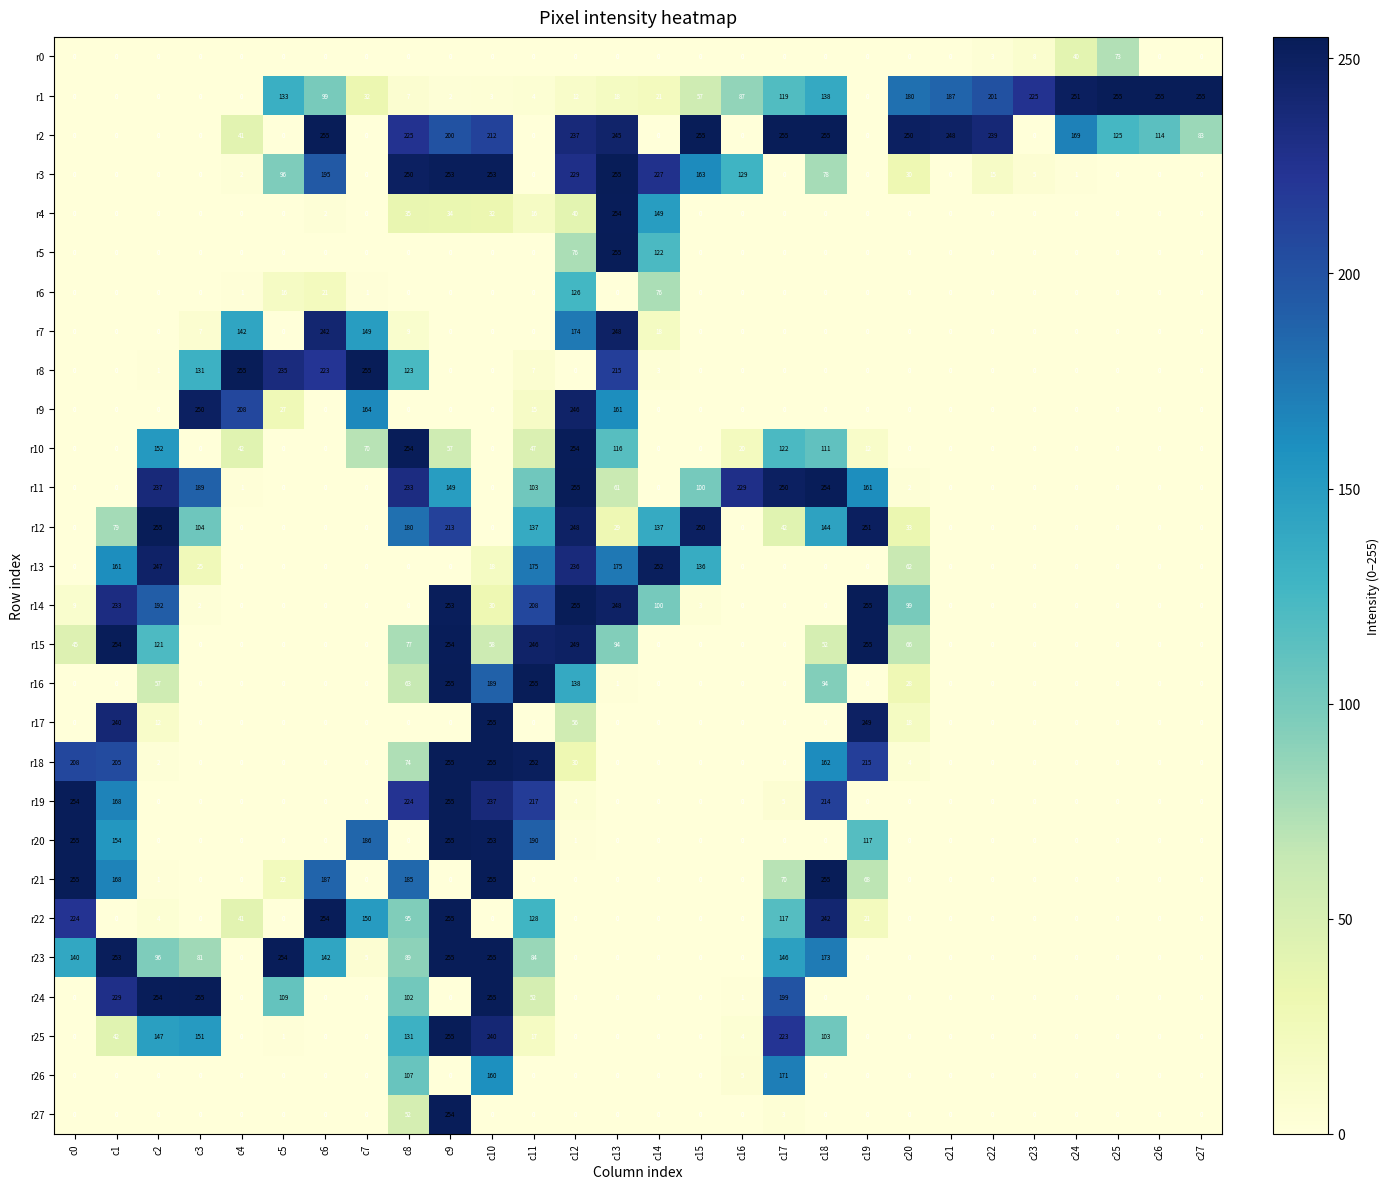

What is the sum of all r26 values?

443